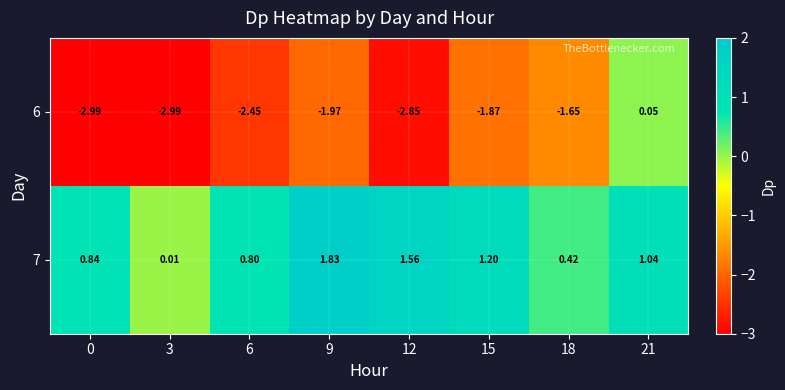

What is the difference between the highest and lowest values at 12?

4.4